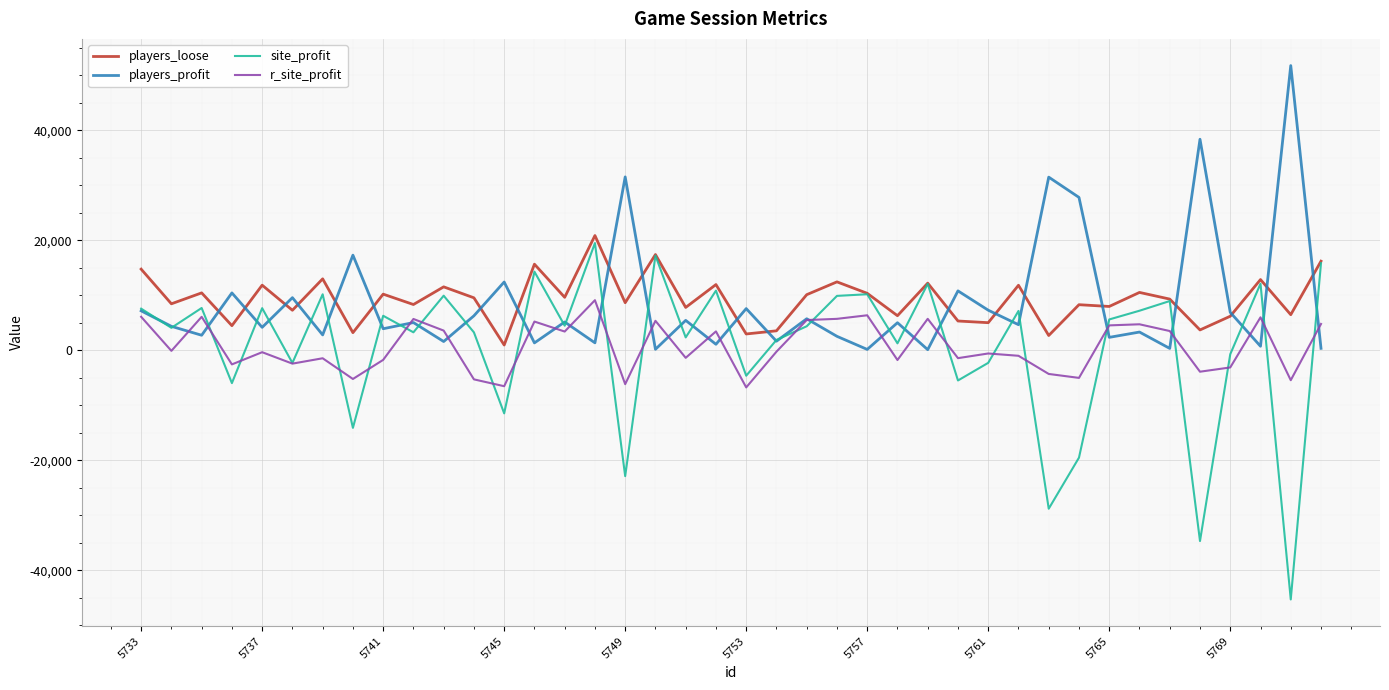

What is the minimum value shown in the chart?

-45271